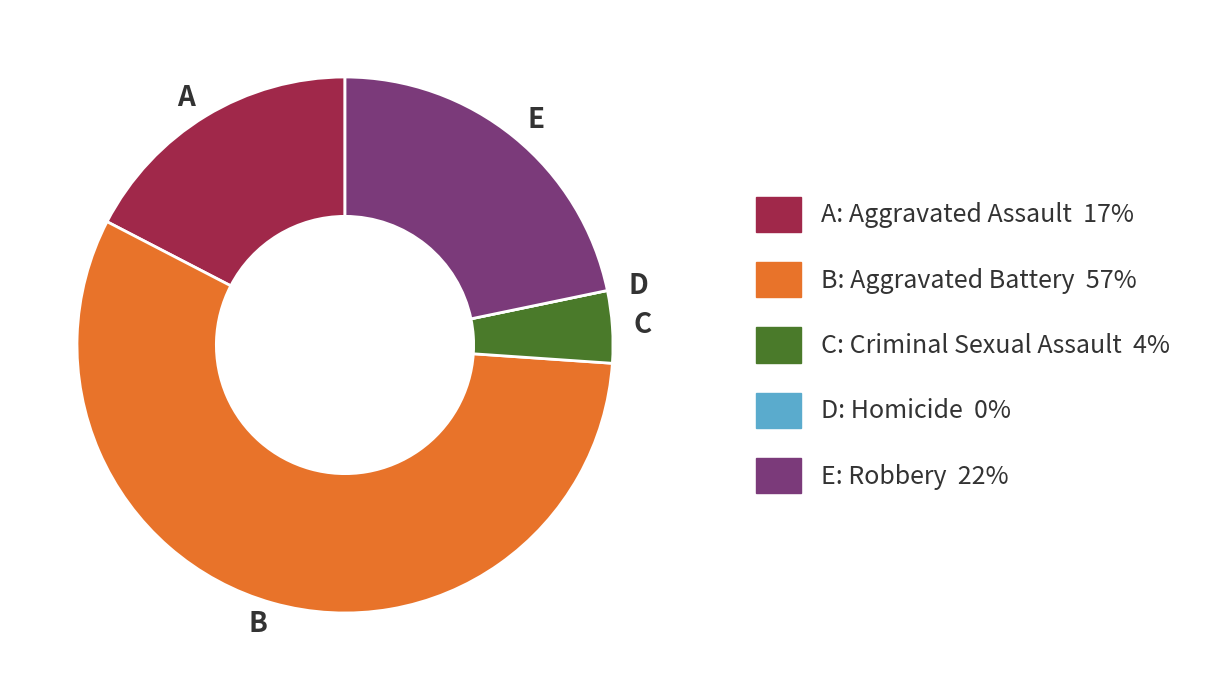

Combined, do B and E account for over 50%?

Yes